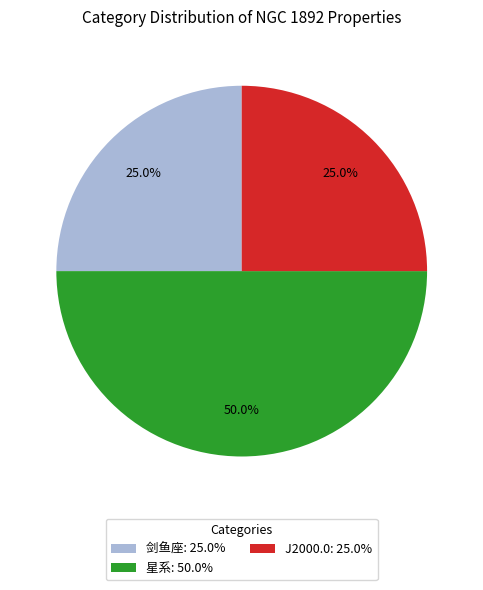

What percentage is the J2000.0 slice, to the nearest percent?

25%